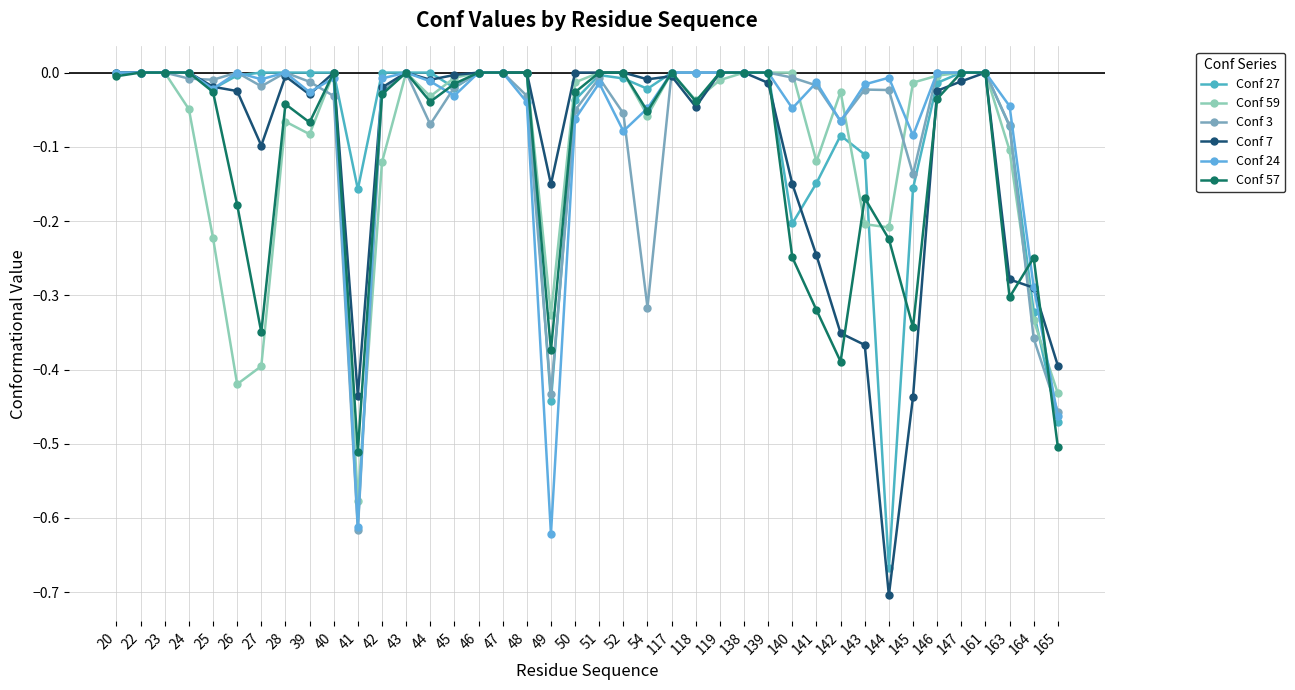

What is the average value of the Conf 57 series?

-0.1